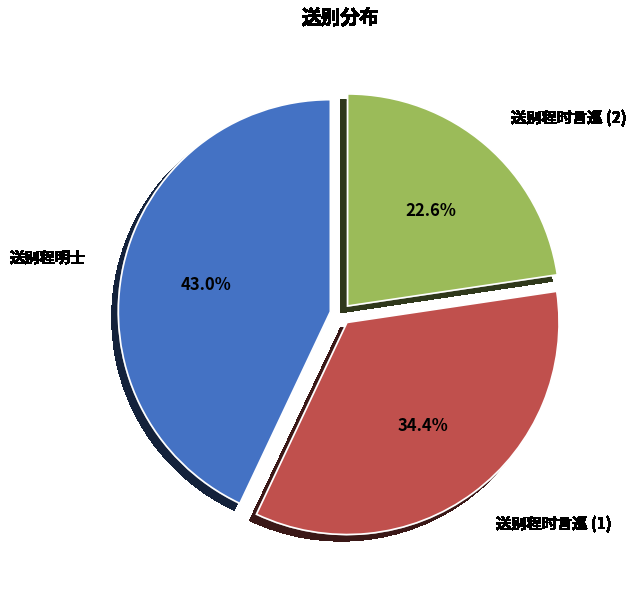

What percentage do 送别程时言巡 (1) and 送别程明士 together represent?

77.4%